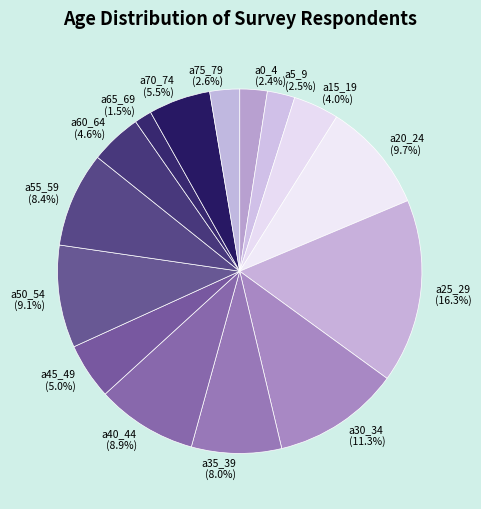

What is the ratio of the value at a65_69 to the value at a45_49?

0.3